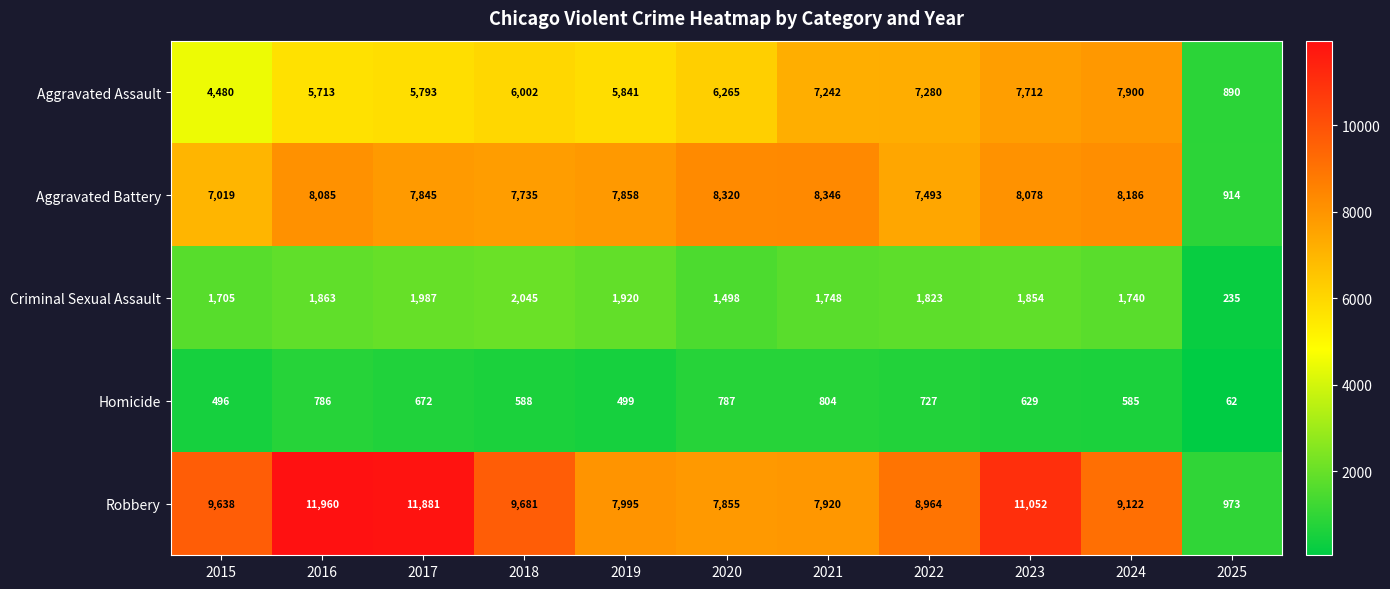

At 2015, list the series in order from smallest to largest.

Homicide, Criminal Sexual Assault, Aggravated Assault, Aggravated Battery, Robbery